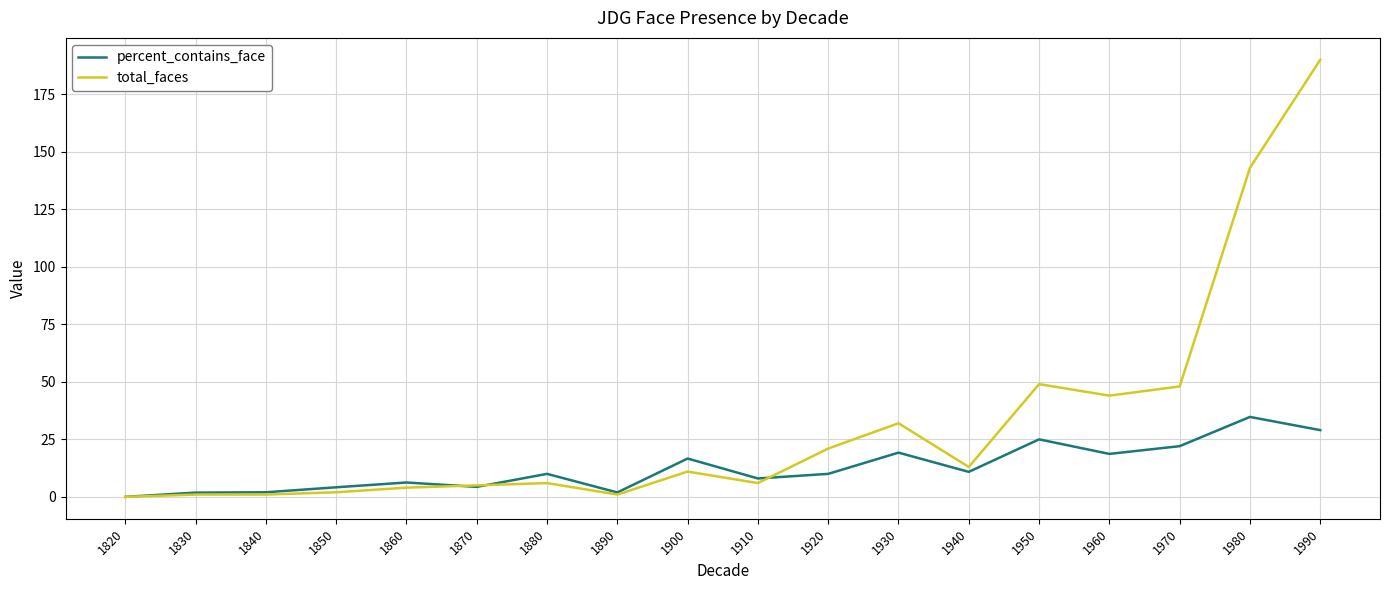

After their last crossing, which series has the higher values: percent_contains_face or total_faces?

total_faces